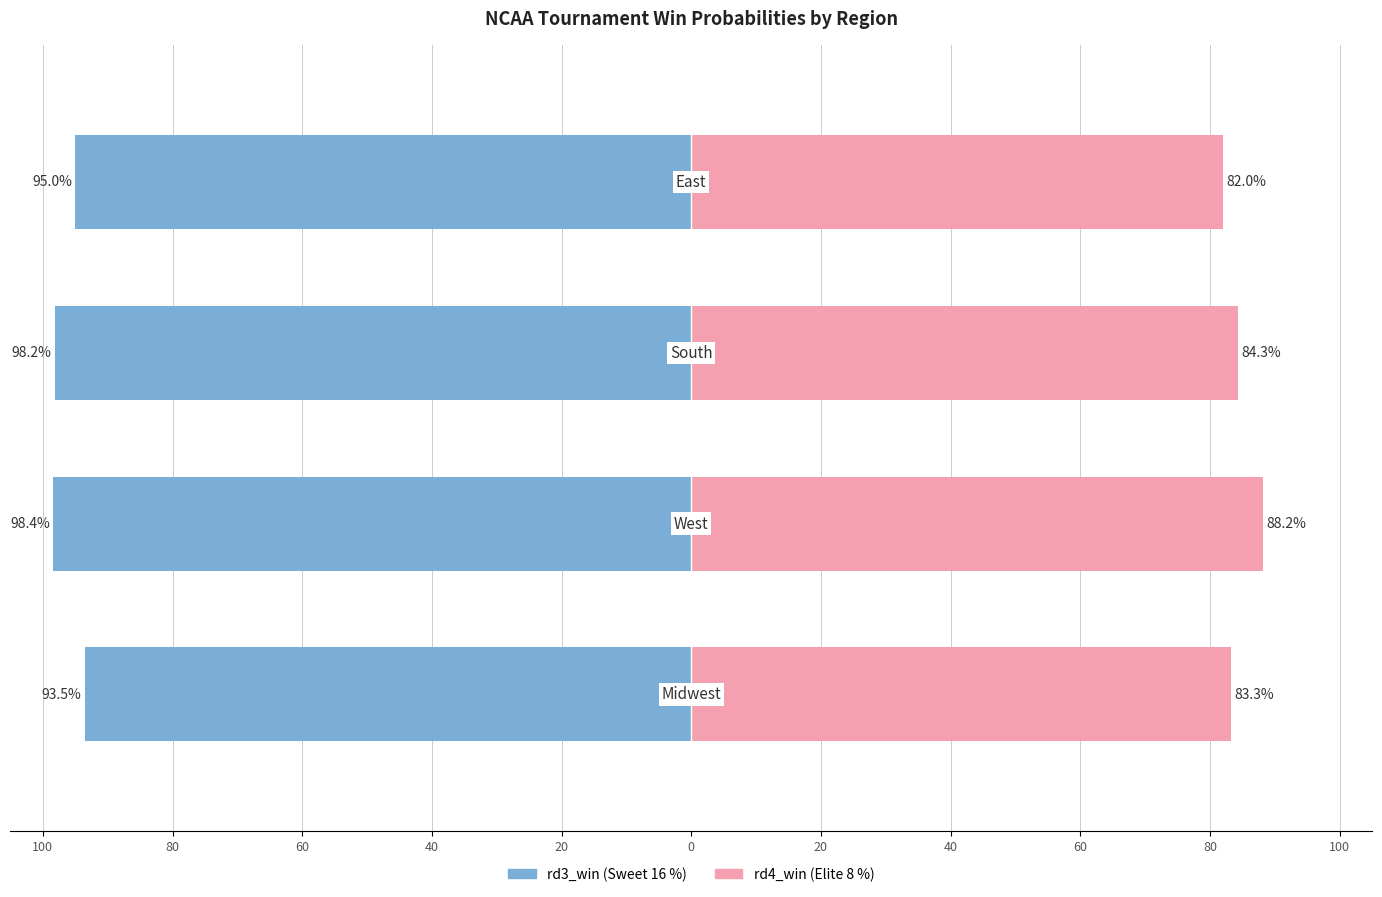

Reading right to left, extract all data points from this chart.

rd3_win (Sweet 16): -95.0	-98.2	-98.4	-93.5
rd4_win (Elite 8): 82.0	84.3	88.2	83.3